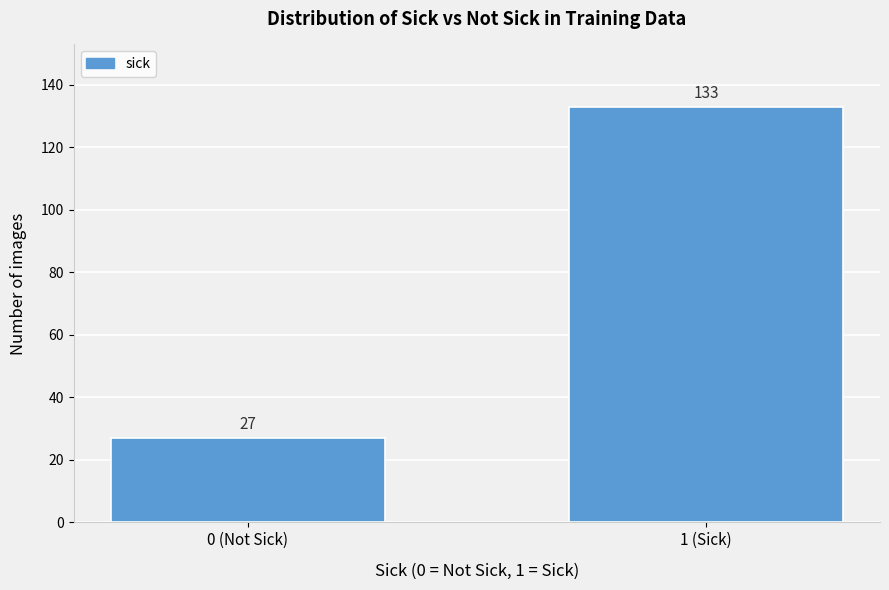

Reading right to left, list all the values displayed in this chart.

1 (Sick)=133	0 (Not Sick)=27